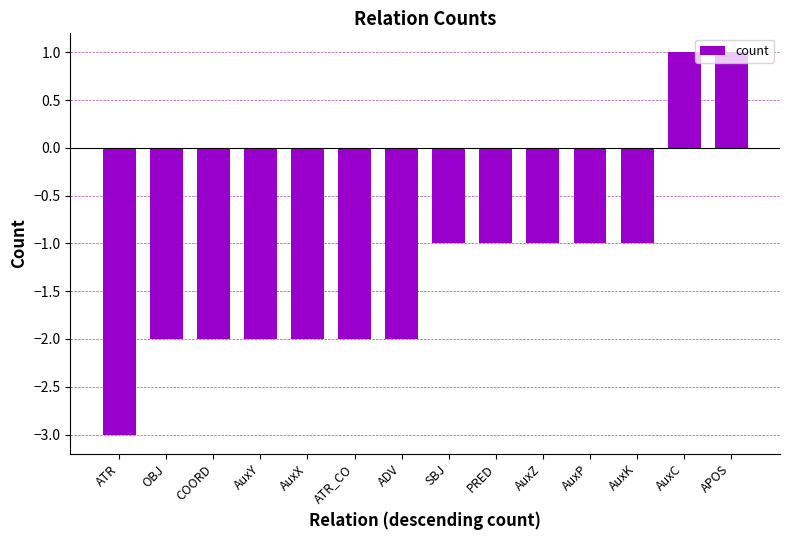

The value at ATR is -5. True or false?

False